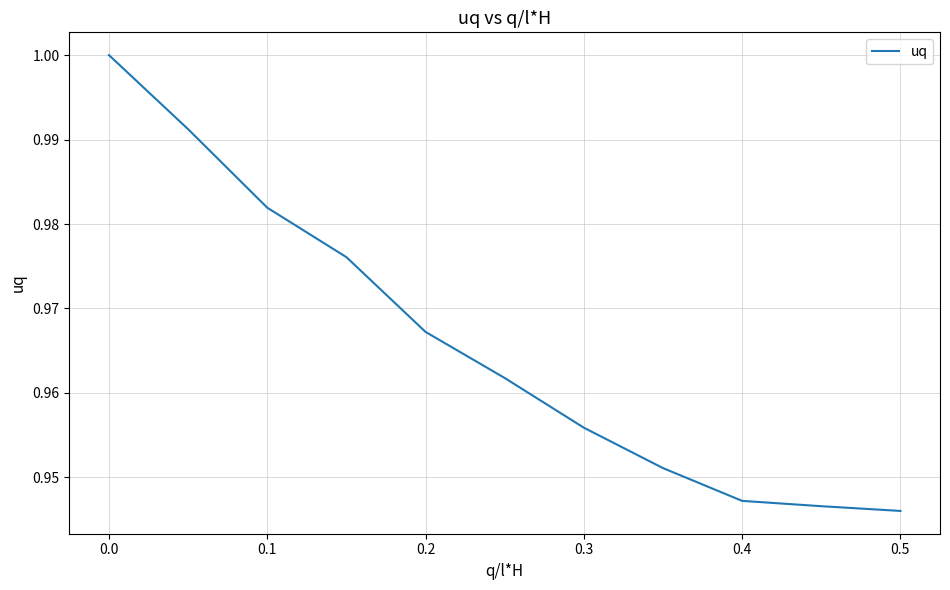

What is the value of the 8th point from the left?

1.0